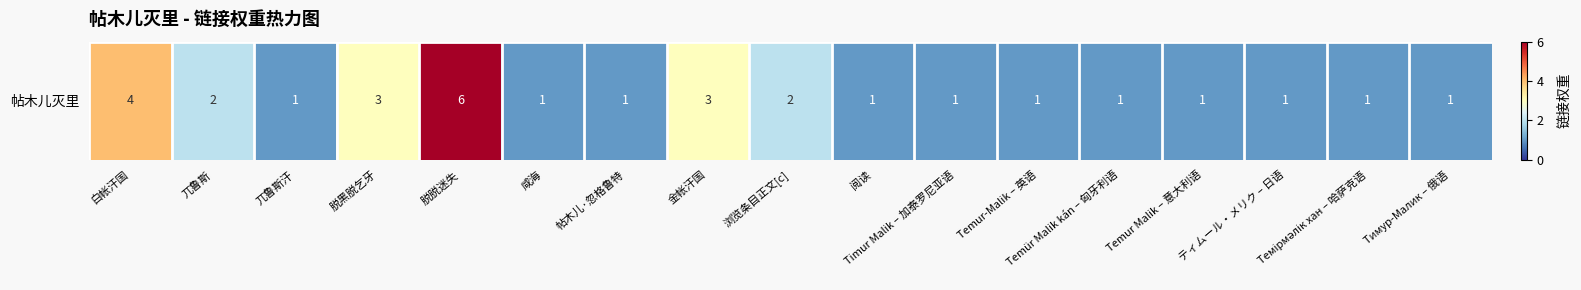

What is the sum of all values?

31